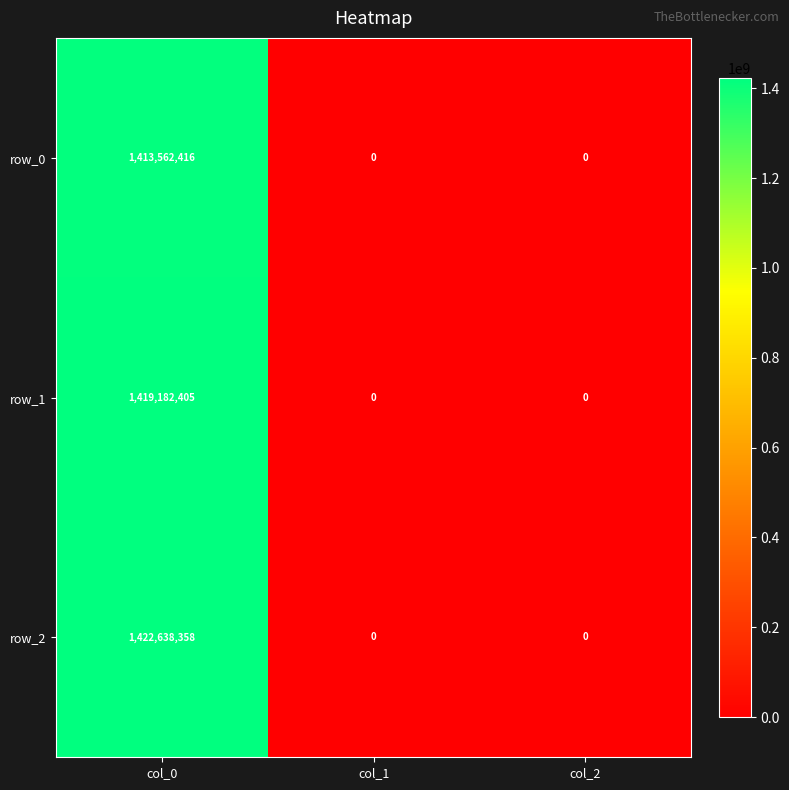

Is the value of row_0 at col_0 greater than the value of row_1 at col_0?

No